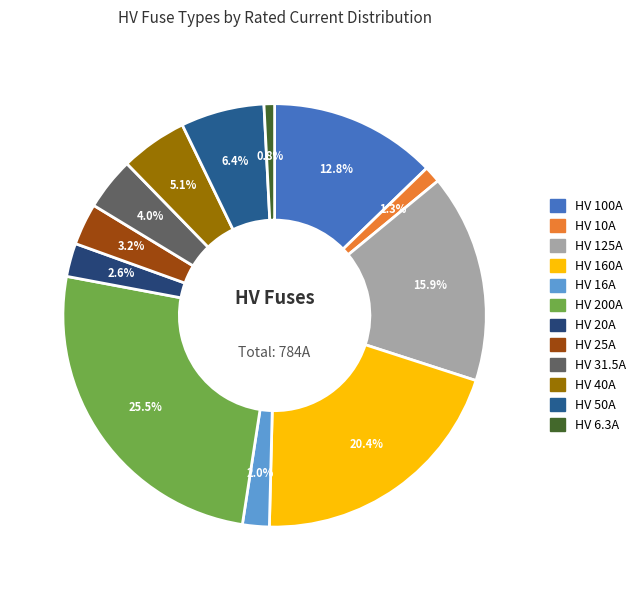

To the nearest percent, what percentage of the pie is HV 10A?

1%